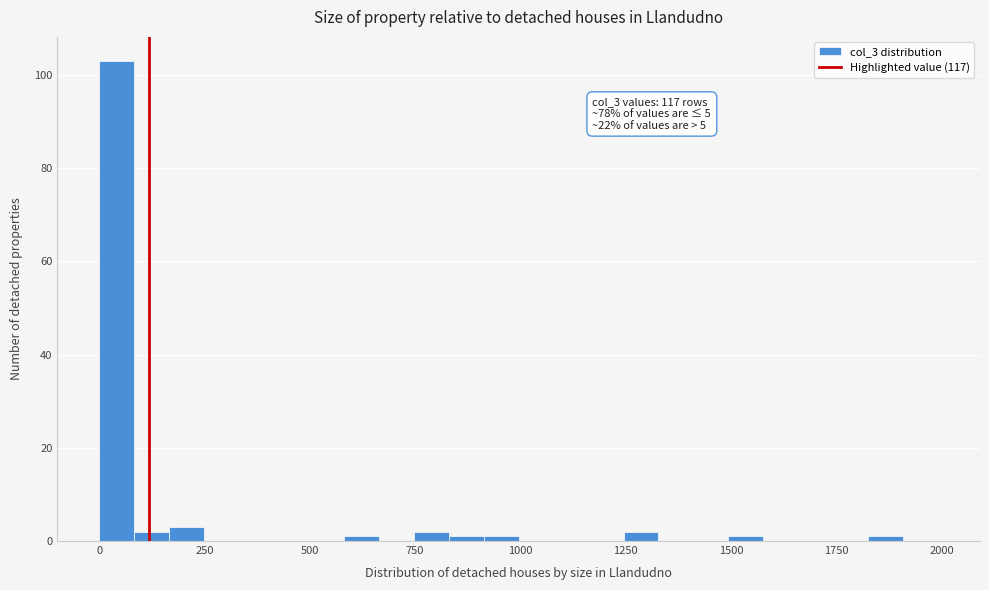

Around what value on the x-axis is the tallest bar? Give the approximate position of its centre, as read against the axis.

50